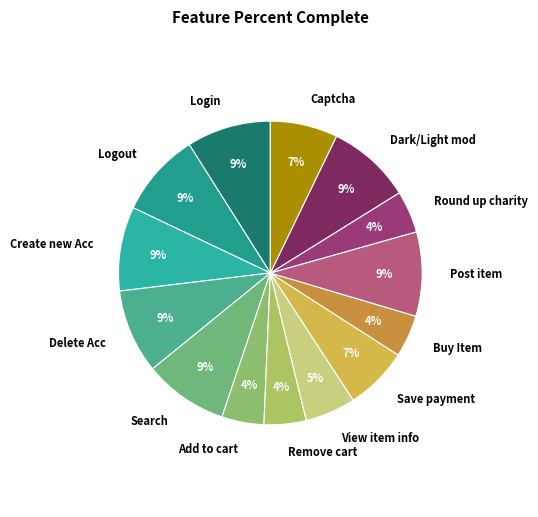

Is Round up charity the majority of the pie?

No